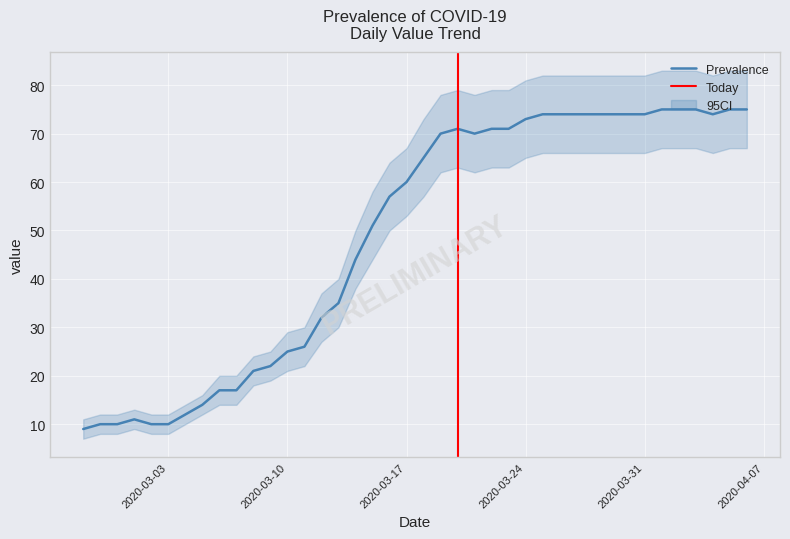

What is the value of the Prevalence point at the 32nd from the left?

74